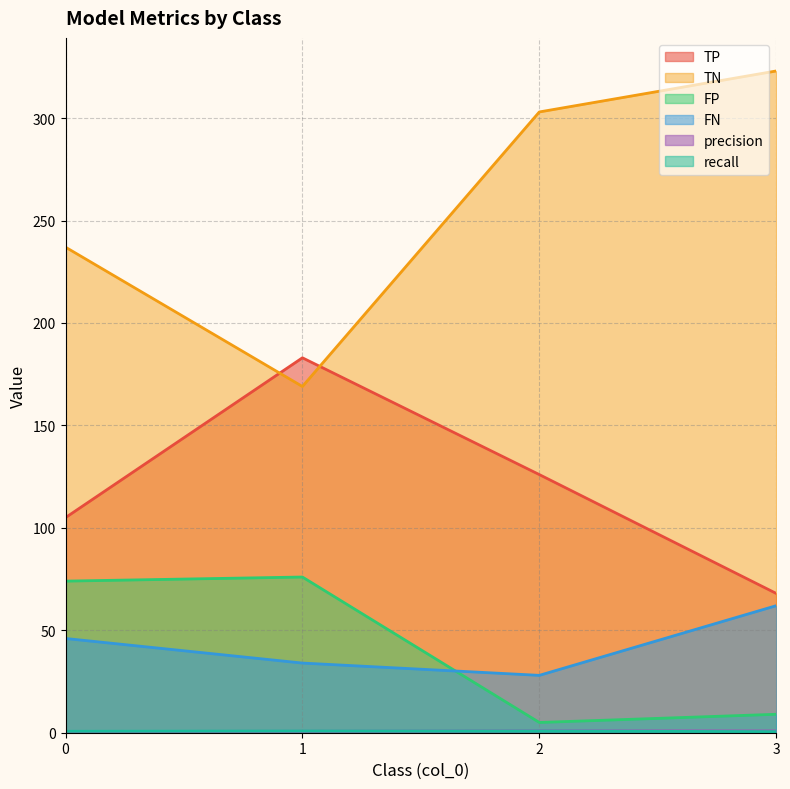

Is the value of precision at 0 greater than the value of TP at 2?

No